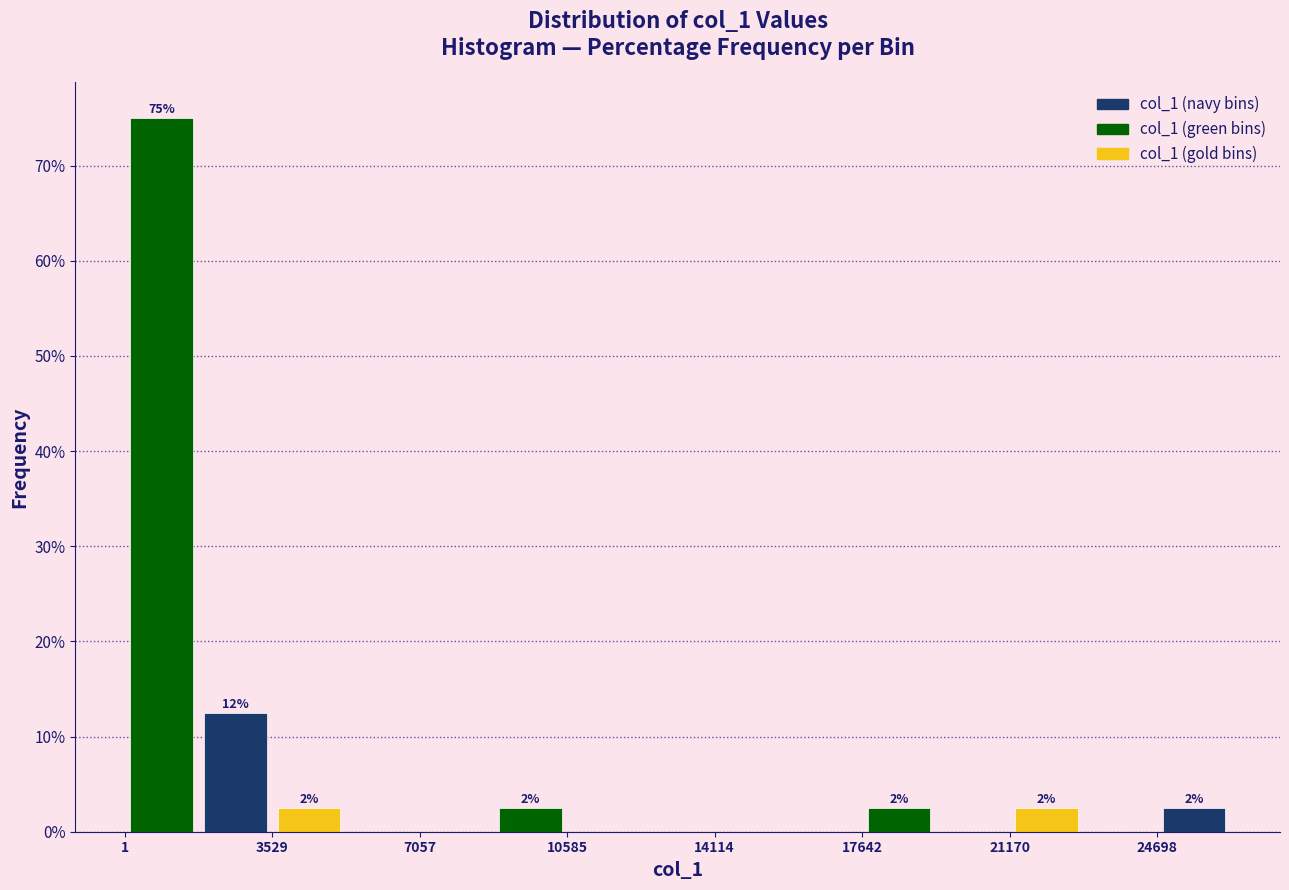

Read against the x-axis, roughly where is the centre of the tallest bar?

1000